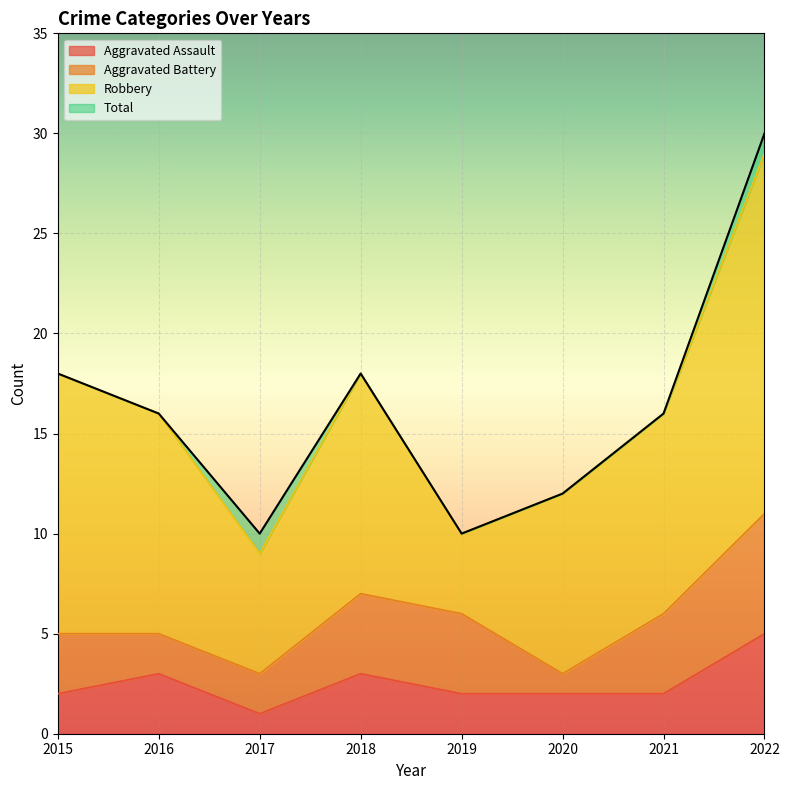

What are all the series names shown in the legend?

Aggravated Assault, Aggravated Battery, Robbery, Total